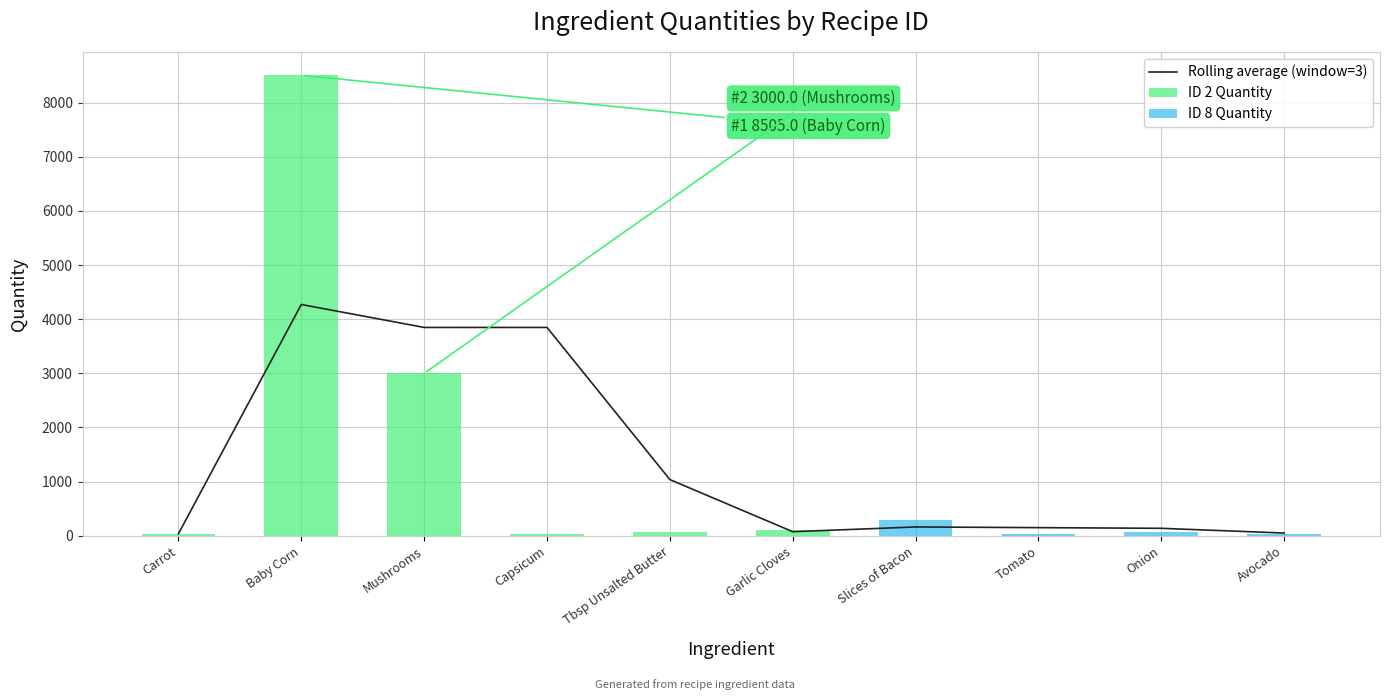

What is the difference between the second highest and minimum values?

2962.5